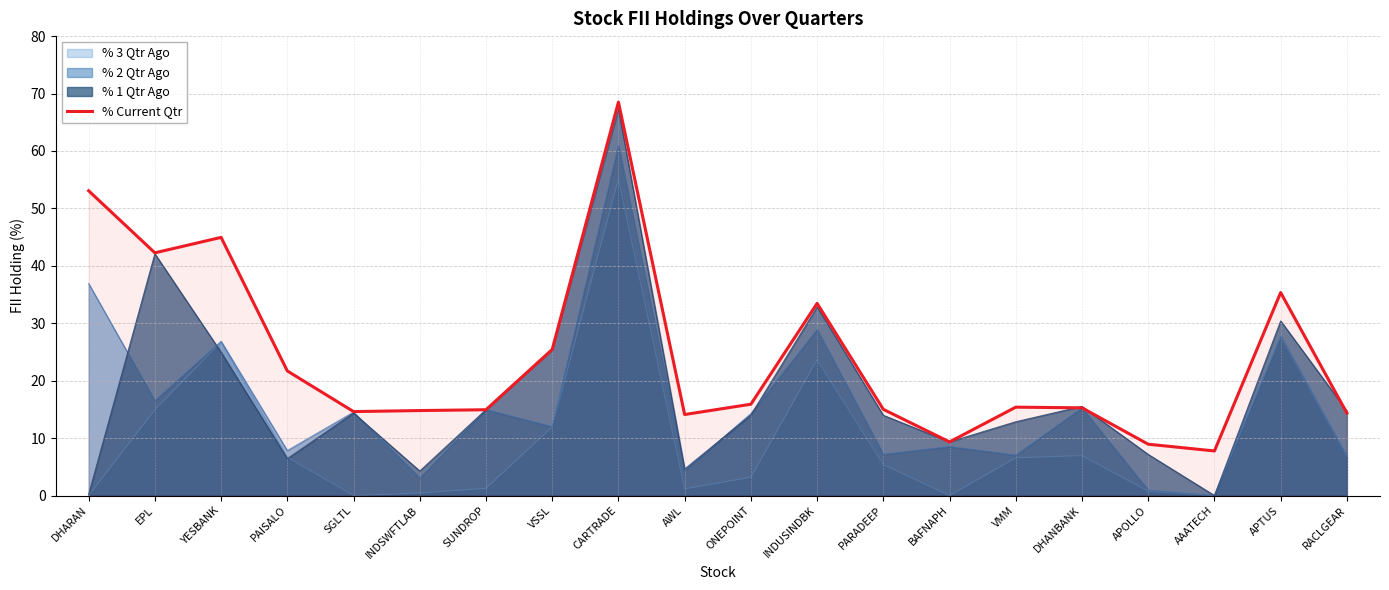

Between SUNDROP and CARTRADE, which is larger?

CARTRADE